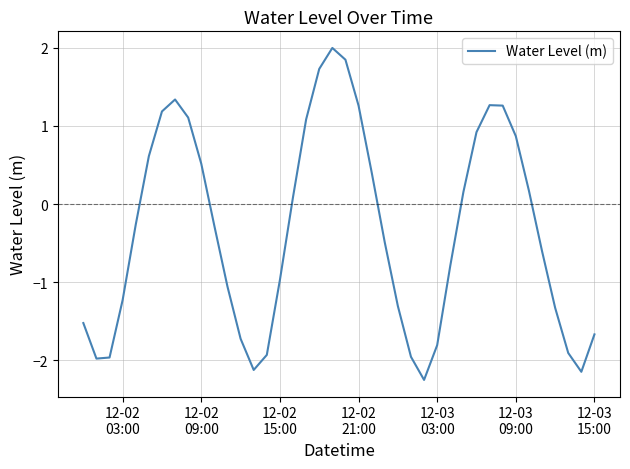

What is the greatest value displayed?

2.0